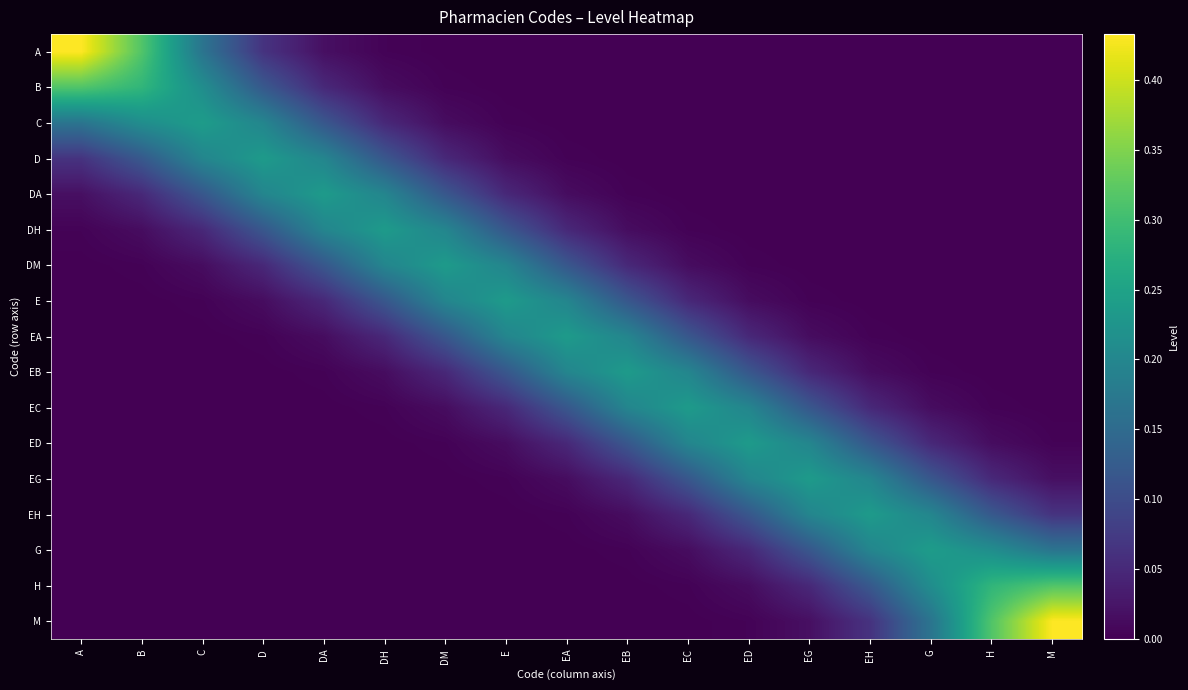

Reading left to right, transcribe all the data shown in this chart.

A: A=0.4	B=0.3	C=0.2	D=0.1	DA=0.0	DH=0.0	DM=0.0	E=0.0	EA=0.0	EB=0.0	EC=0.0	ED=0.0	EG=0.0	EH=0.0	G=0.0	H=0.0	M=0.0
B: A=0.3	B=0.3	C=0.2	D=0.1	DA=0.0	DH=0.0	DM=0.0	E=0.0	EA=0.0	EB=0.0	EC=0.0	ED=0.0	EG=0.0	EH=0.0	G=0.0	H=0.0	M=0.0
C: A=0.2	B=0.2	C=0.2	D=0.2	DA=0.1	DH=0.0	DM=0.0	E=0.0	EA=0.0	EB=0.0	EC=0.0	ED=0.0	EG=0.0	EH=0.0	G=0.0	H=0.0	M=0.0
D: A=0.1	B=0.1	C=0.2	D=0.2	DA=0.2	DH=0.1	DM=0.0	E=0.0	EA=0.0	EB=0.0	EC=0.0	ED=0.0	EG=0.0	EH=0.0	G=0.0	H=0.0	M=0.0
DA: A=0.0	B=0.0	C=0.1	D=0.2	DA=0.2	DH=0.2	DM=0.1	E=0.0	EA=0.0	EB=0.0	EC=0.0	ED=0.0	EG=0.0	EH=0.0	G=0.0	H=0.0	M=0.0
DH: A=0.0	B=0.0	C=0.0	D=0.1	DA=0.2	DH=0.2	DM=0.2	E=0.1	EA=0.0	EB=0.0	EC=0.0	ED=0.0	EG=0.0	EH=0.0	G=0.0	H=0.0	M=0.0
DM: A=0.0	B=0.0	C=0.0	D=0.0	DA=0.1	DH=0.2	DM=0.2	E=0.2	EA=0.1	EB=0.0	EC=0.0	ED=0.0	EG=0.0	EH=0.0	G=0.0	H=0.0	M=0.0
E: A=0.0	B=0.0	C=0.0	D=0.0	DA=0.0	DH=0.1	DM=0.2	E=0.2	EA=0.2	EB=0.1	EC=0.0	ED=0.0	EG=0.0	EH=0.0	G=0.0	H=0.0	M=0.0
EA: A=0.0	B=0.0	C=0.0	D=0.0	DA=0.0	DH=0.0	DM=0.1	E=0.2	EA=0.2	EB=0.2	EC=0.1	ED=0.0	EG=0.0	EH=0.0	G=0.0	H=0.0	M=0.0
EB: A=0.0	B=0.0	C=0.0	D=0.0	DA=0.0	DH=0.0	DM=0.0	E=0.1	EA=0.2	EB=0.2	EC=0.2	ED=0.1	EG=0.0	EH=0.0	G=0.0	H=0.0	M=0.0
EC: A=0.0	B=0.0	C=0.0	D=0.0	DA=0.0	DH=0.0	DM=0.0	E=0.0	EA=0.1	EB=0.2	EC=0.2	ED=0.2	EG=0.1	EH=0.0	G=0.0	H=0.0	M=0.0
ED: A=0.0	B=0.0	C=0.0	D=0.0	DA=0.0	DH=0.0	DM=0.0	E=0.0	EA=0.0	EB=0.1	EC=0.2	ED=0.2	EG=0.2	EH=0.1	G=0.0	H=0.0	M=0.0
EG: A=0.0	B=0.0	C=0.0	D=0.0	DA=0.0	DH=0.0	DM=0.0	E=0.0	EA=0.0	EB=0.0	EC=0.1	ED=0.2	EG=0.2	EH=0.2	G=0.1	H=0.0	M=0.0
EH: A=0.0	B=0.0	C=0.0	D=0.0	DA=0.0	DH=0.0	DM=0.0	E=0.0	EA=0.0	EB=0.0	EC=0.0	ED=0.1	EG=0.2	EH=0.2	G=0.2	H=0.1	M=0.1
G: A=0.0	B=0.0	C=0.0	D=0.0	DA=0.0	DH=0.0	DM=0.0	E=0.0	EA=0.0	EB=0.0	EC=0.0	ED=0.0	EG=0.1	EH=0.2	G=0.2	H=0.2	M=0.2
H: A=0.0	B=0.0	C=0.0	D=0.0	DA=0.0	DH=0.0	DM=0.0	E=0.0	EA=0.0	EB=0.0	EC=0.0	ED=0.0	EG=0.0	EH=0.1	G=0.2	H=0.3	M=0.3
M: A=0.0	B=0.0	C=0.0	D=0.0	DA=0.0	DH=0.0	DM=0.0	E=0.0	EA=0.0	EB=0.0	EC=0.0	ED=0.0	EG=0.0	EH=0.1	G=0.2	H=0.3	M=0.4